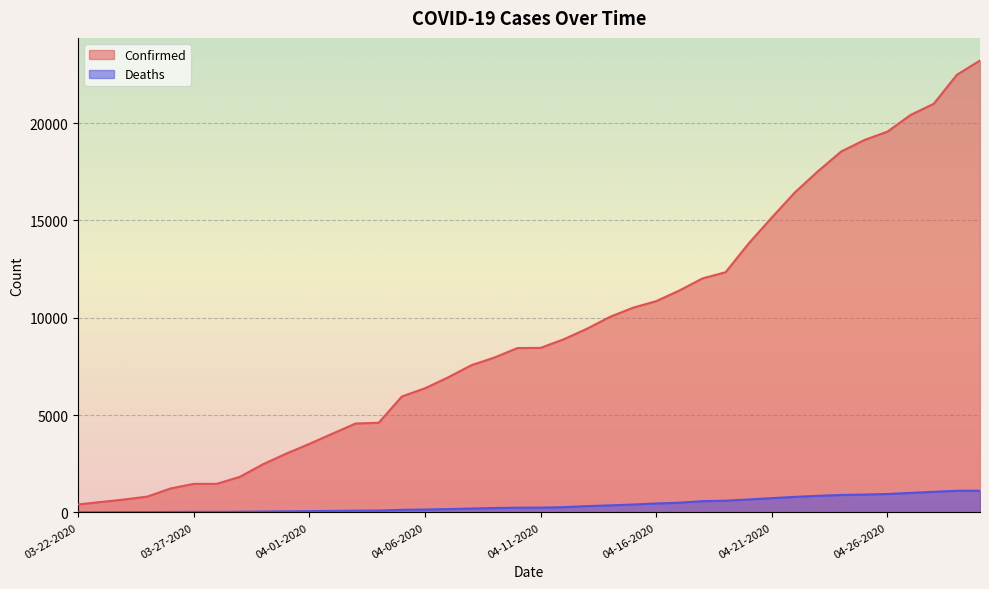

The Confirmed series shows 536 at 03-23-2020. True or false?

True